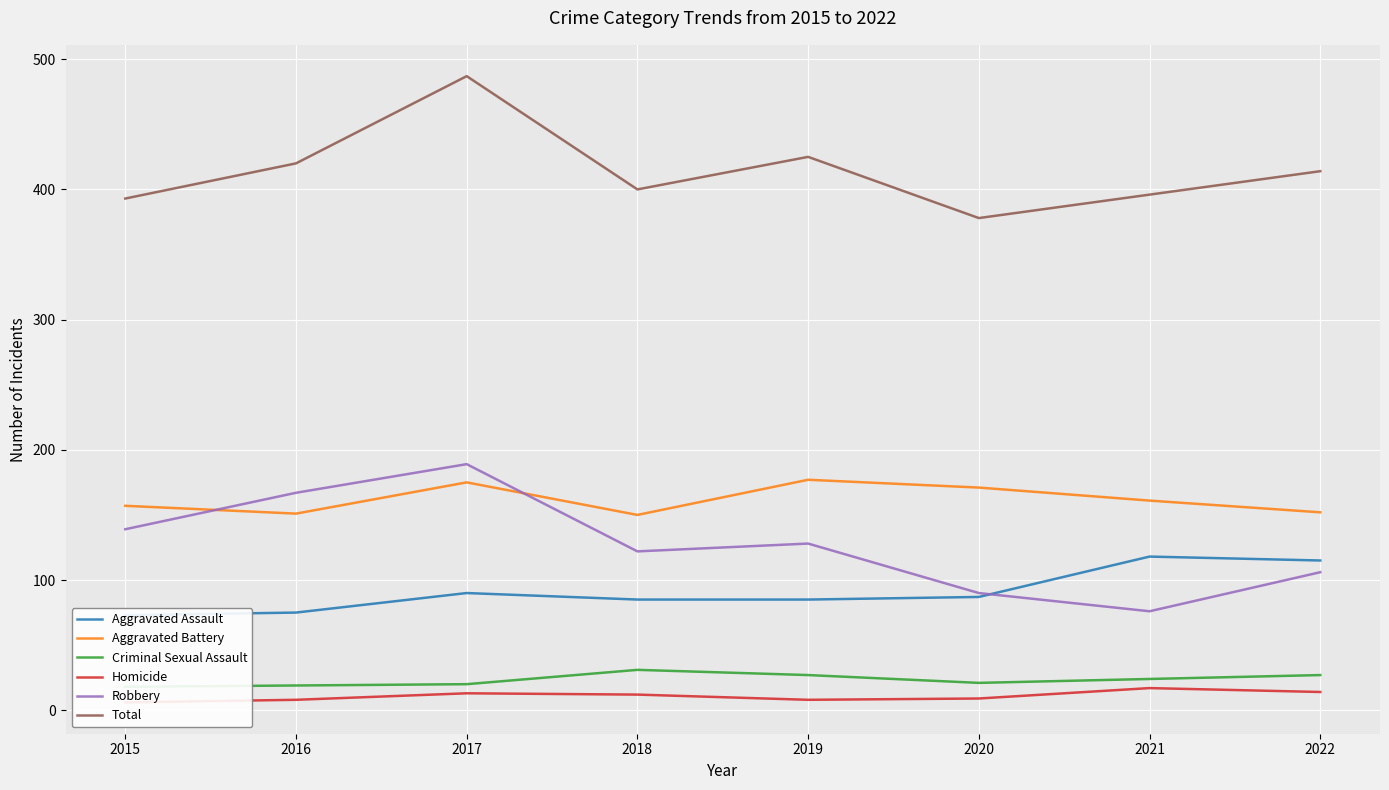

True or false: Criminal Sexual Assault has a value of 15 at 2021.

False